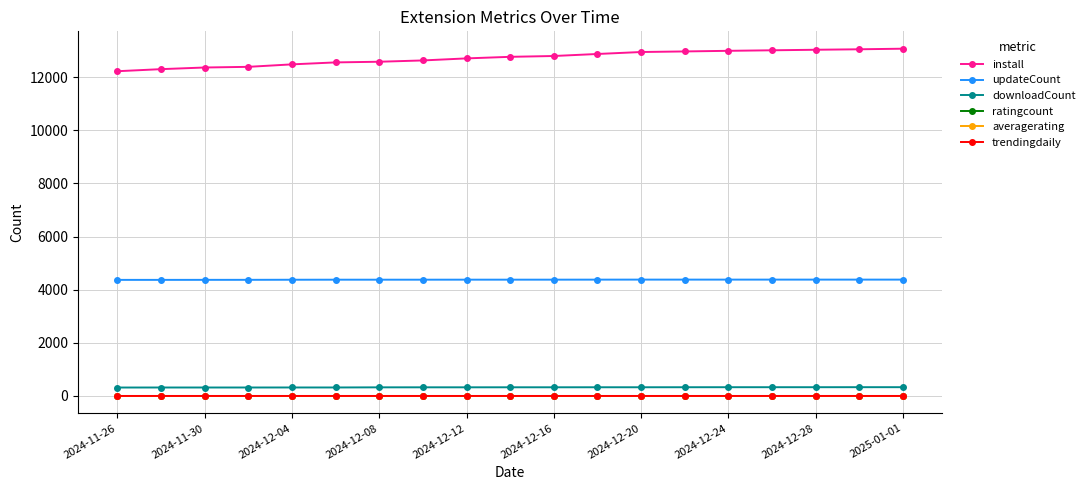

What is the sum of all downloadCount values?

6164.0